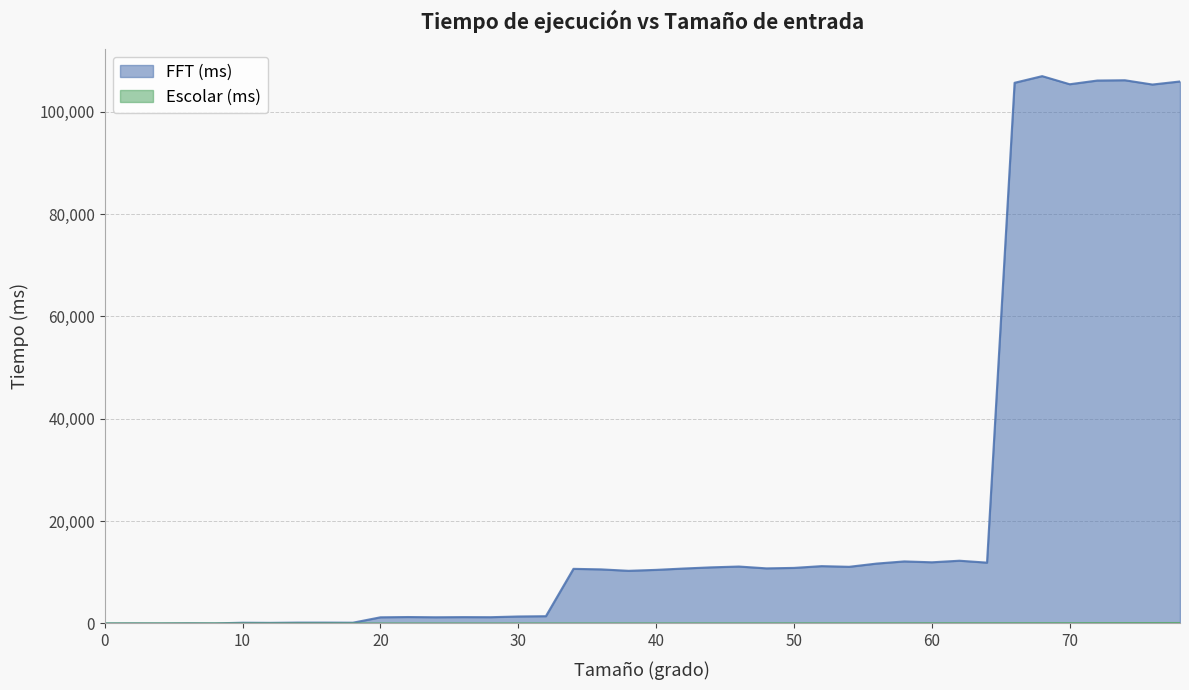

At which category is the sum across all series the highest?

68